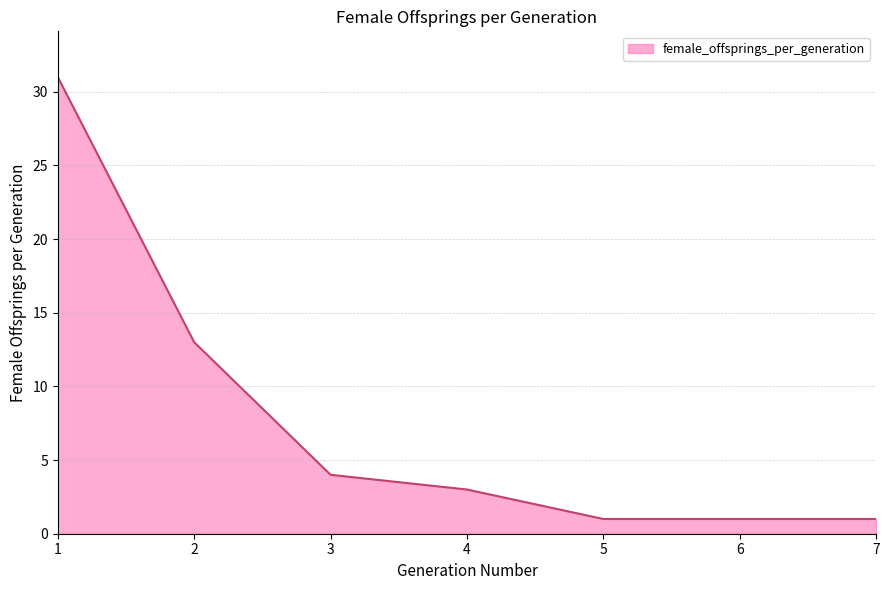

What is the sum of the values at 5 and 3?

5